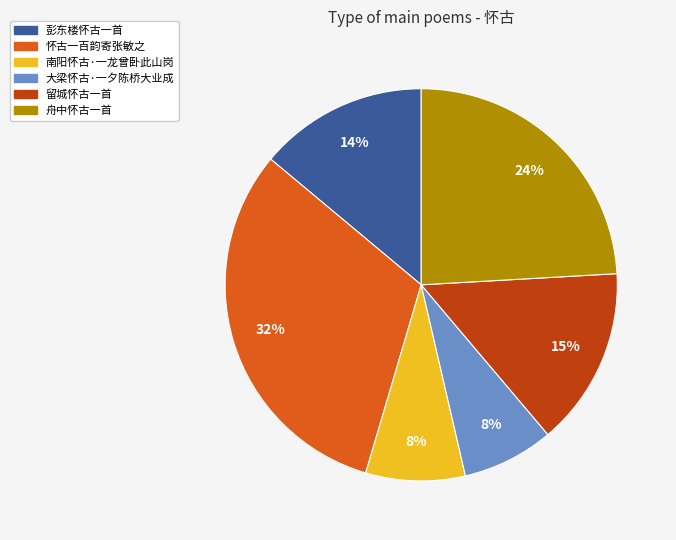

To the nearest percent, what is the difference between the largest and smallest slice percentages?

24%